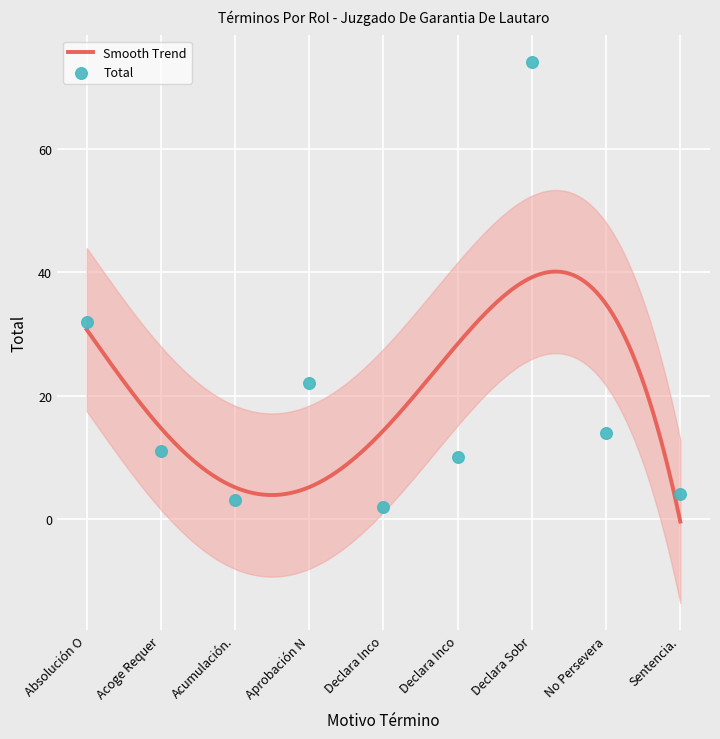

Approximately how many times larger is the value at Aprobación N compared to Declara Sobr?

0.3